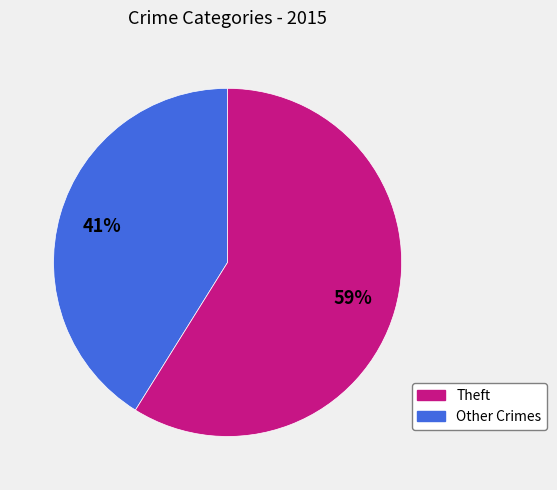

Is there a majority slice in this chart?

Yes